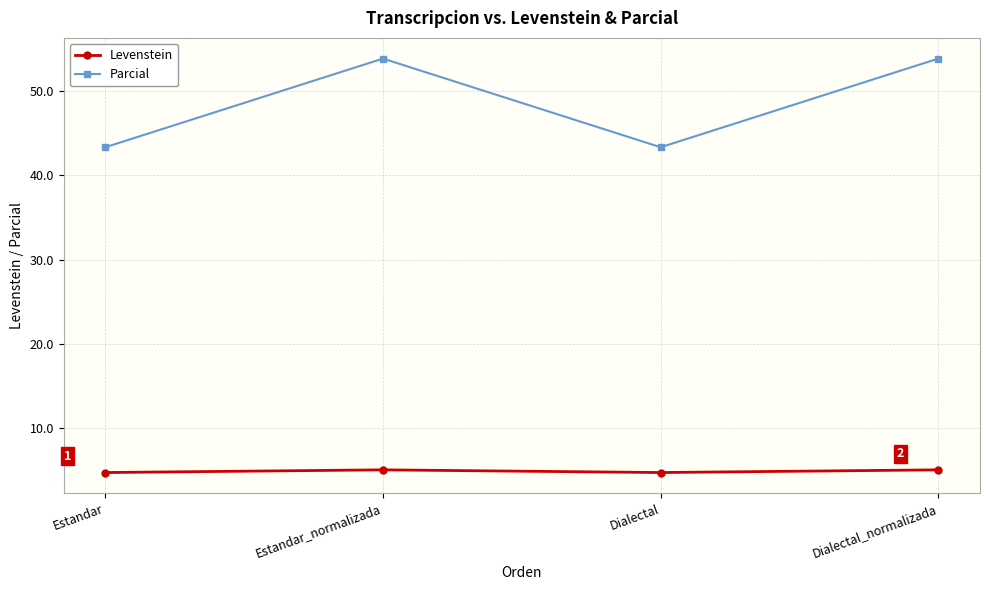

At which category does Parcial reach its first local valley?

Dialectal